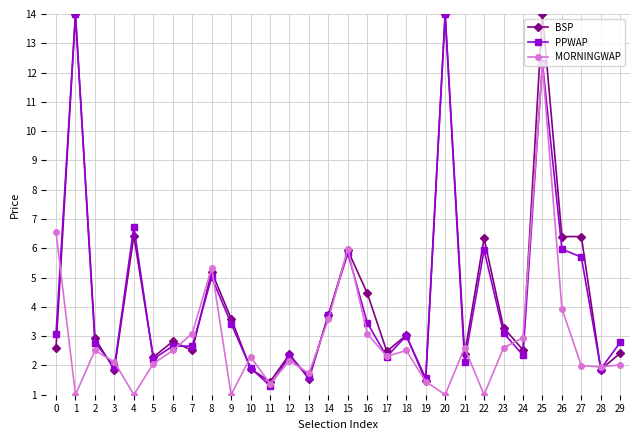

What is the spread (max minus min) of values at 29?

0.8